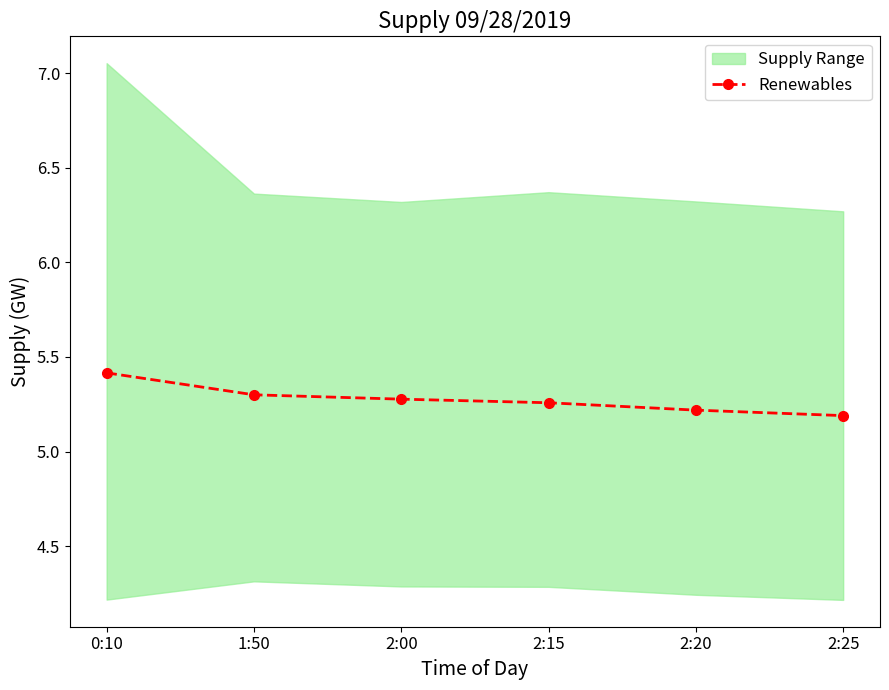

Rank the categories by value from lowest to highest.

2:25, 2:20, 2:15, 2:00, 1:50, 0:10